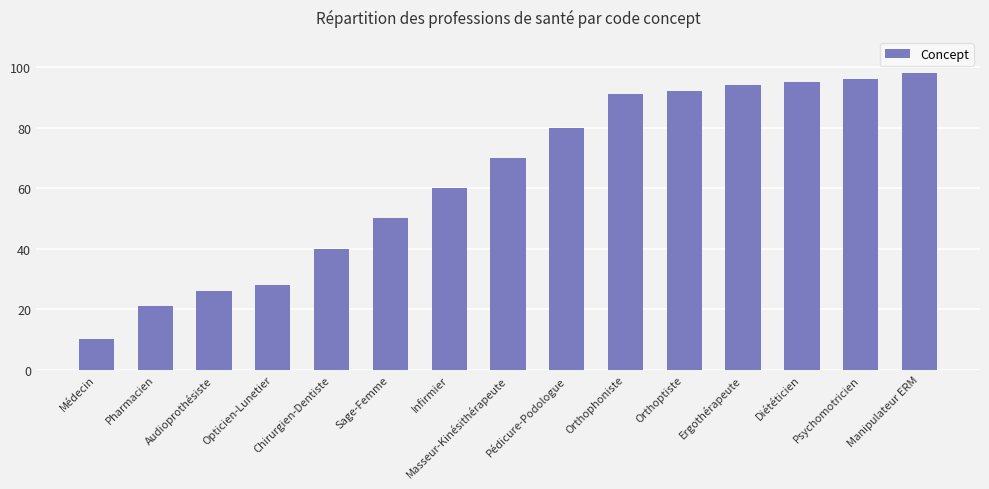

Which category has the lowest value across all series?

Médecin